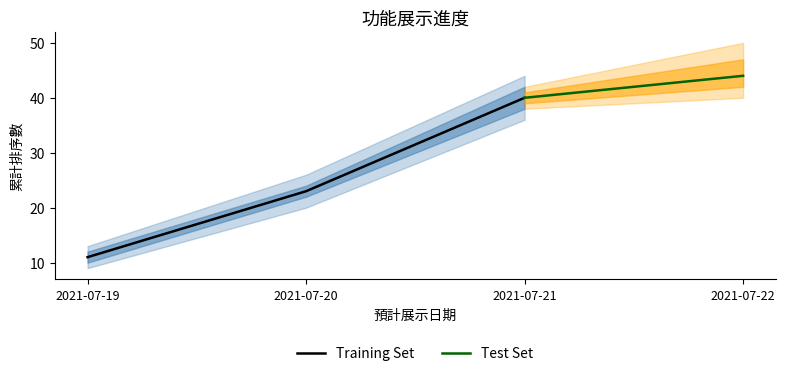

List the labels in order of Training Set value, smallest first.

2021-07-19, 2021-07-20, 2021-07-21